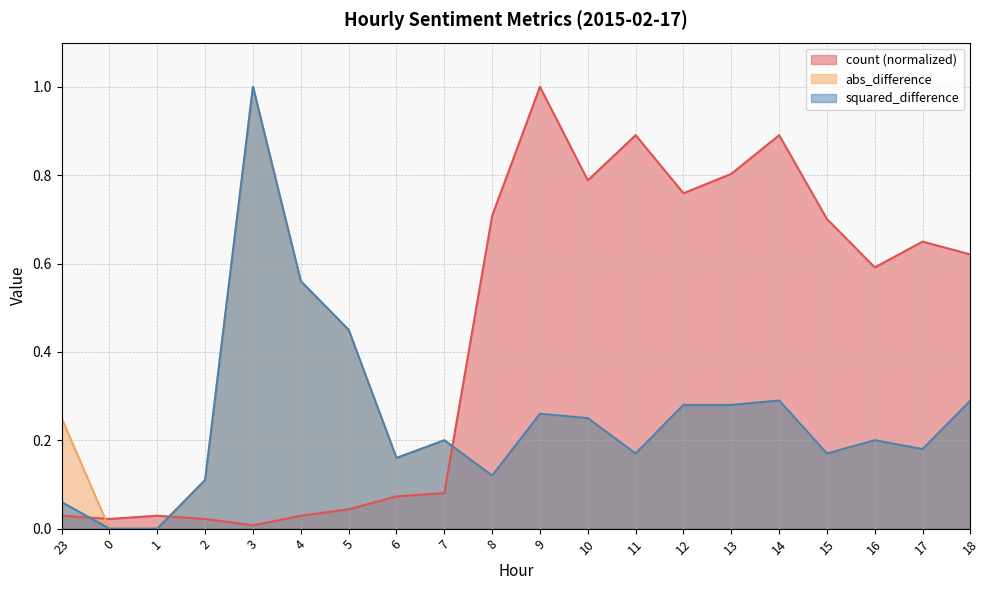

Which series has the widest spread of values?

abs_difference